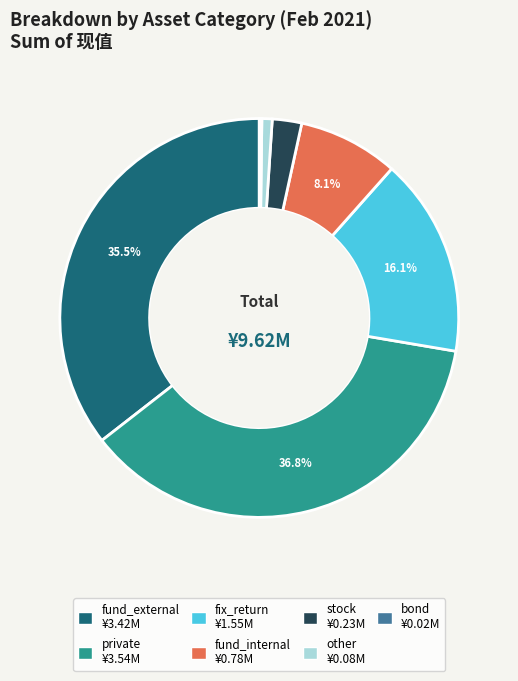

What is the largest slice in the pie chart?

private